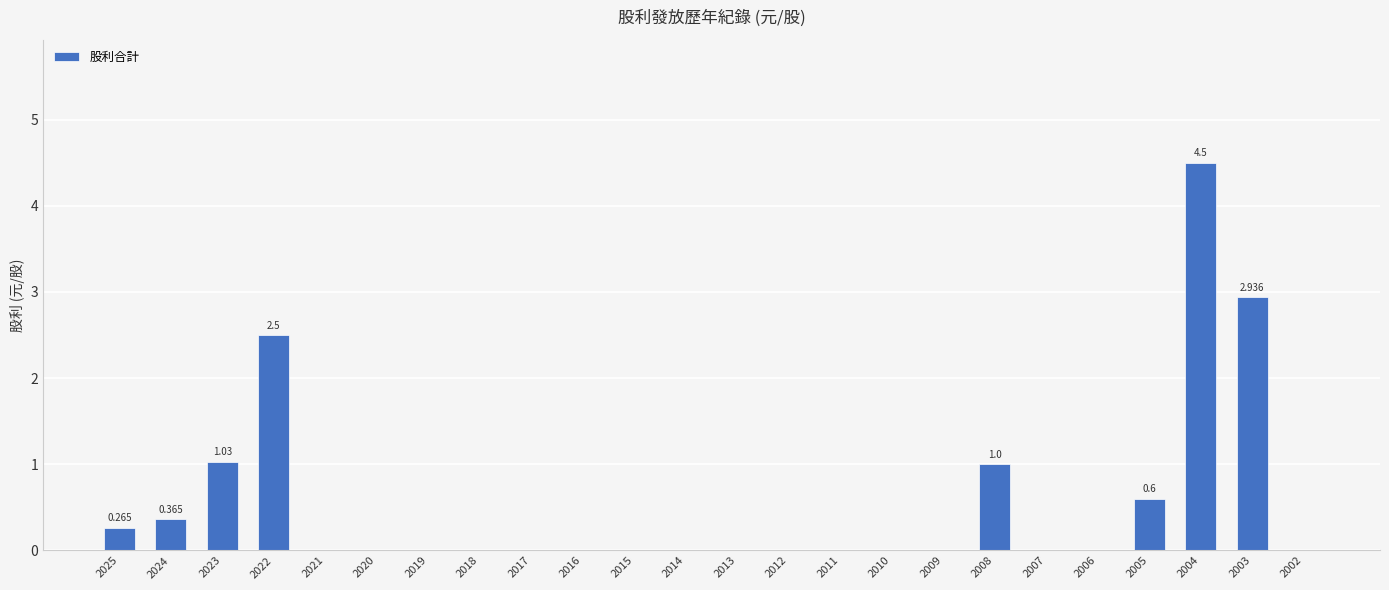

What is the change in value from 2022 to 2002?

-2.5